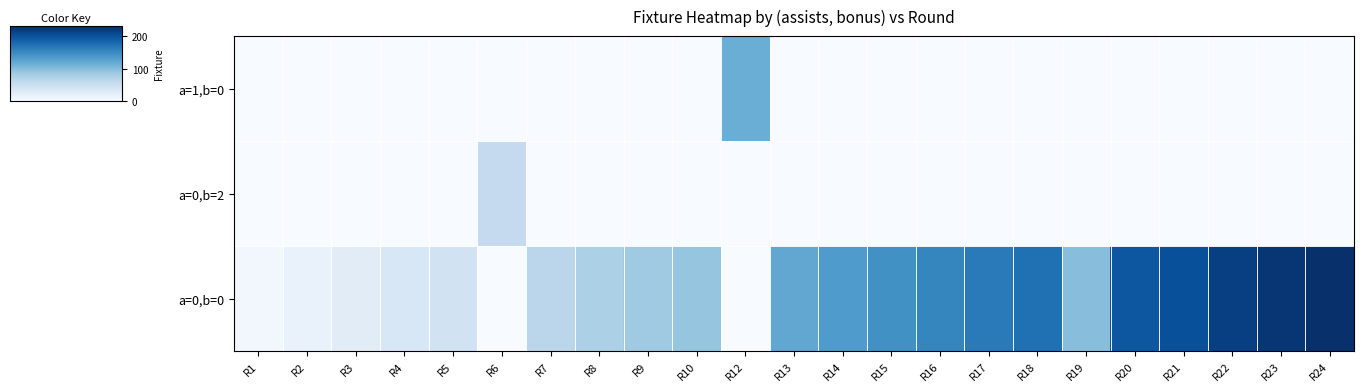

At which category is the sum across all series the highest?

R24